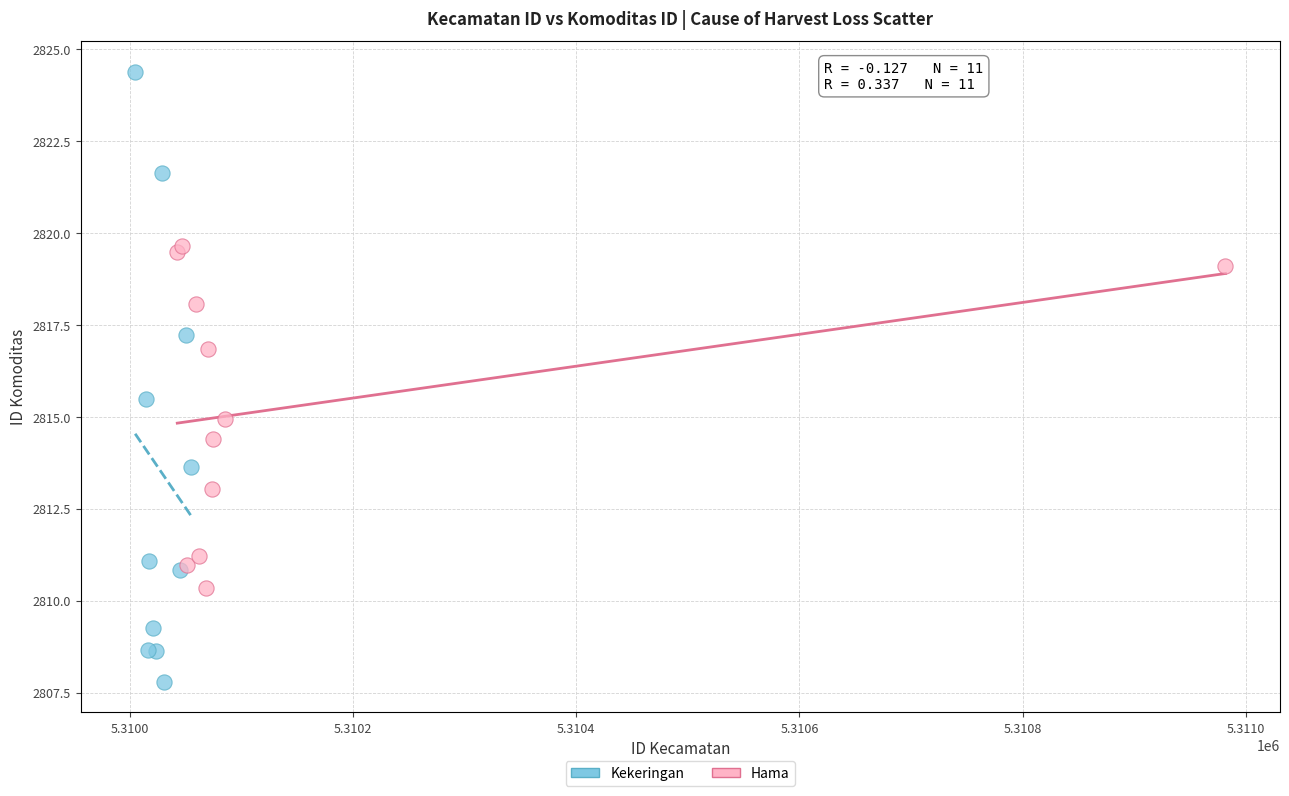

Which series contains the lowest Y value?

Kekeringan